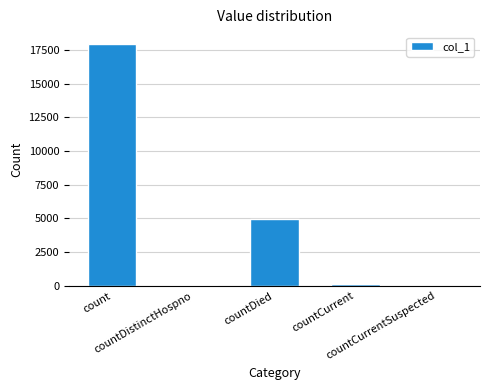

What is the greatest value displayed?

17924